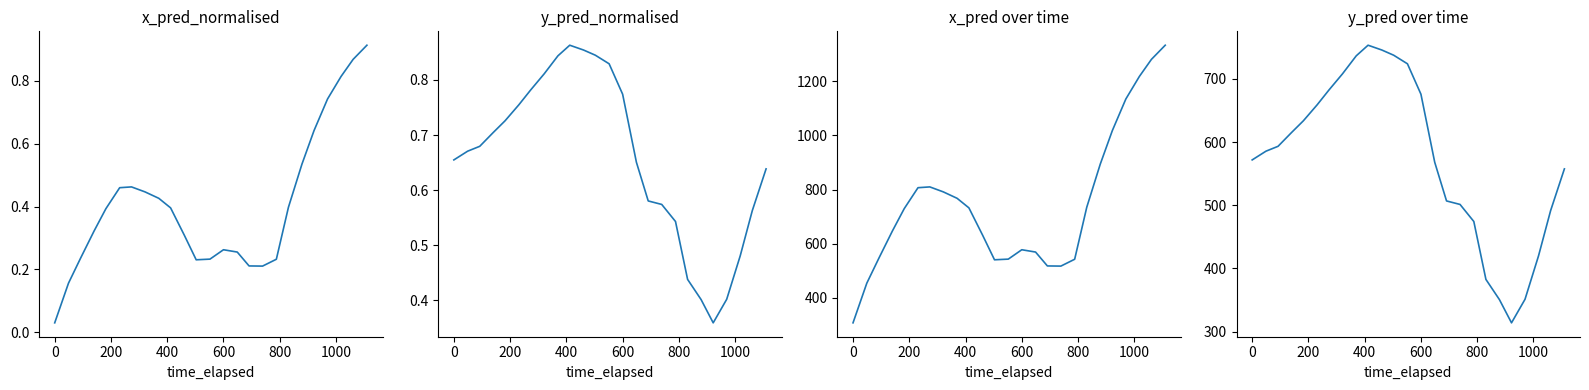

How many lines are shown in the chart?

4